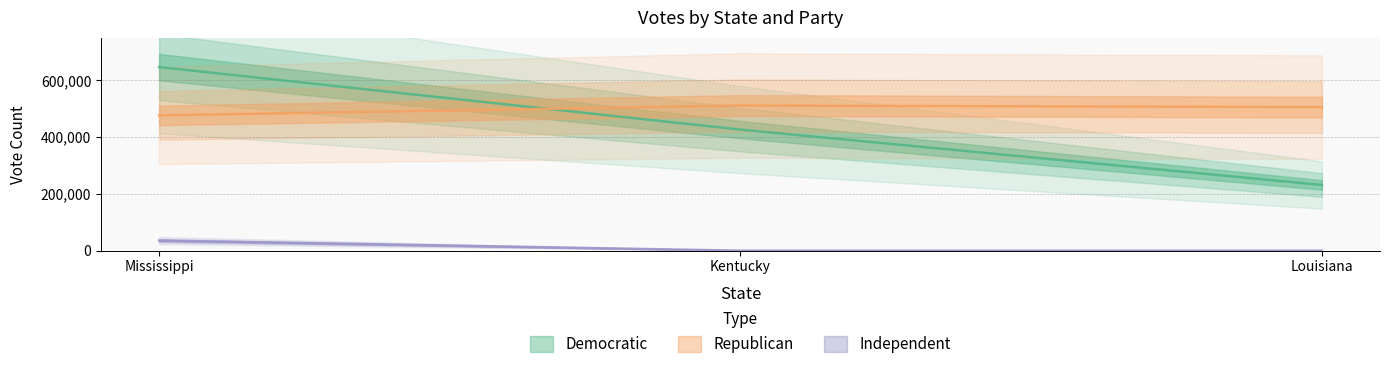

Reading left to right, list all the values displayed in this chart.

Democratic: 646924	426620	231643
Republican: 476697	511374	505940
Independent: 35597	0	0